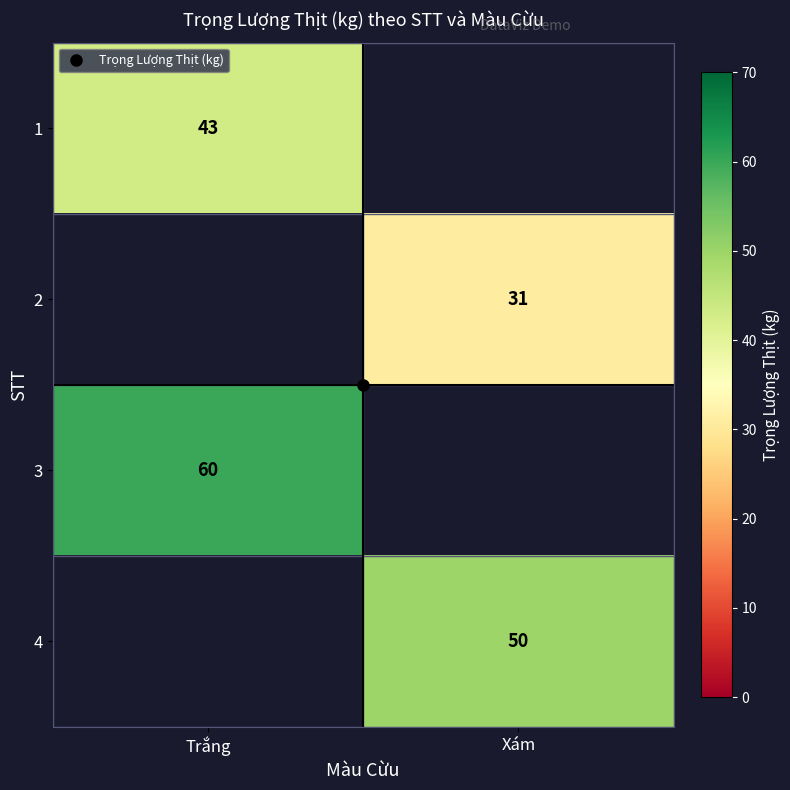

What is the greatest value displayed?

60.0